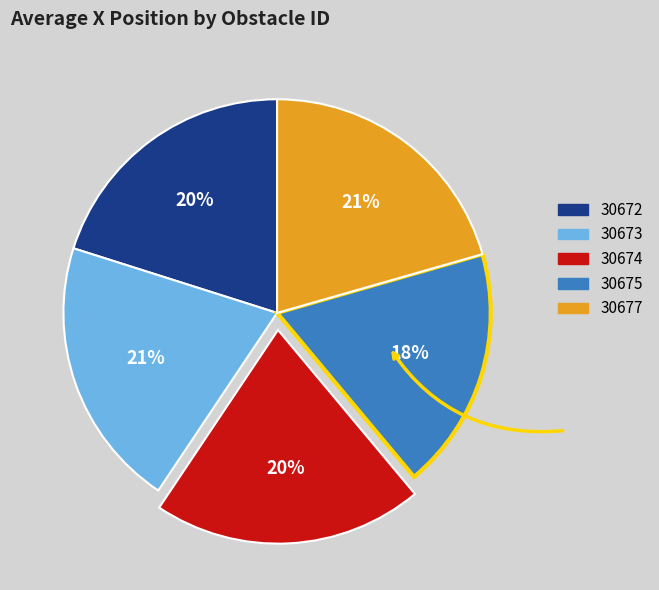

Count the number of slices in the pie.

5